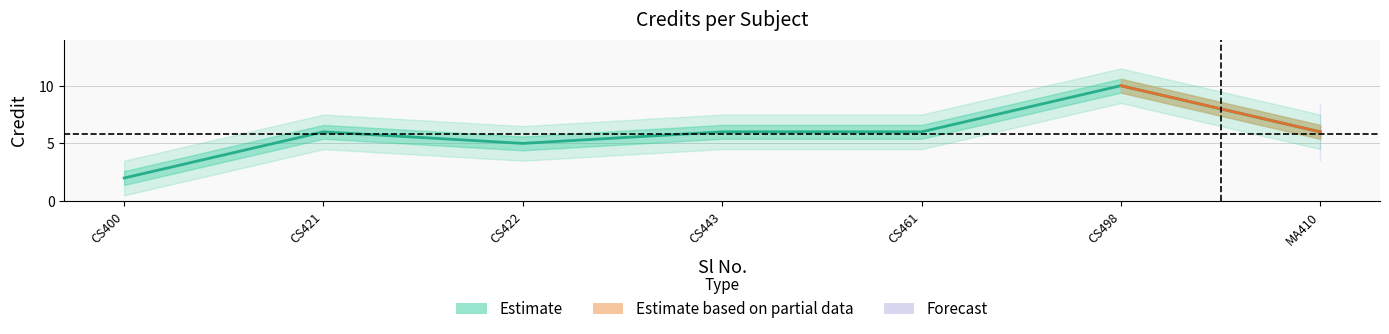

Is this an area chart (filled region under the line)?

No